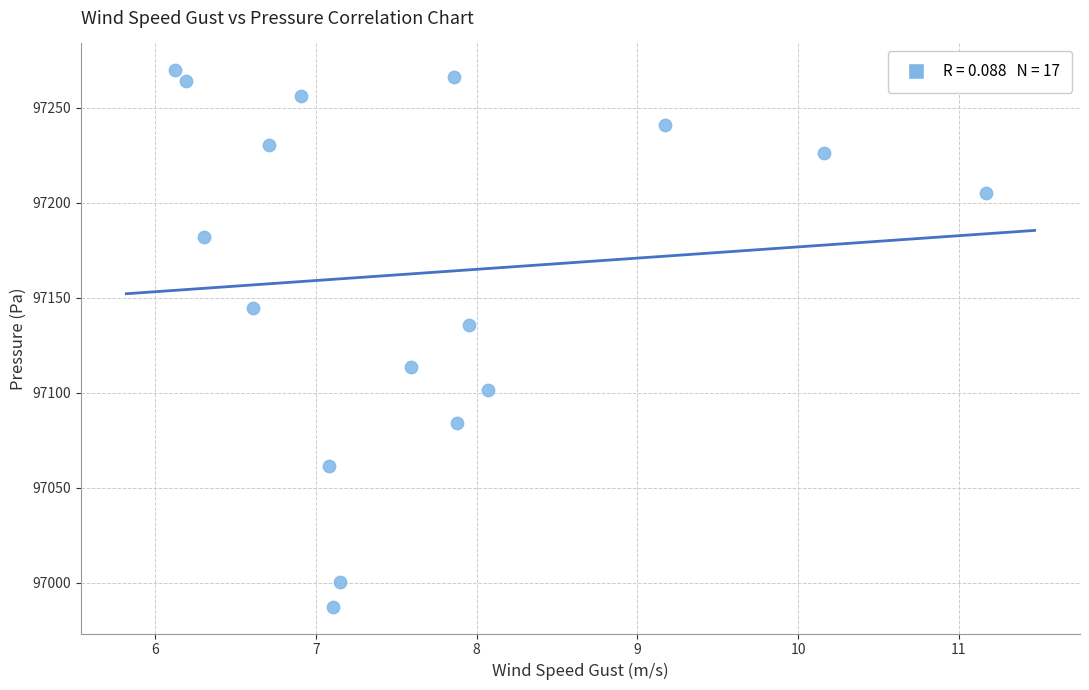

What Y value in the scatter plot is closest to 97128?

97135.6